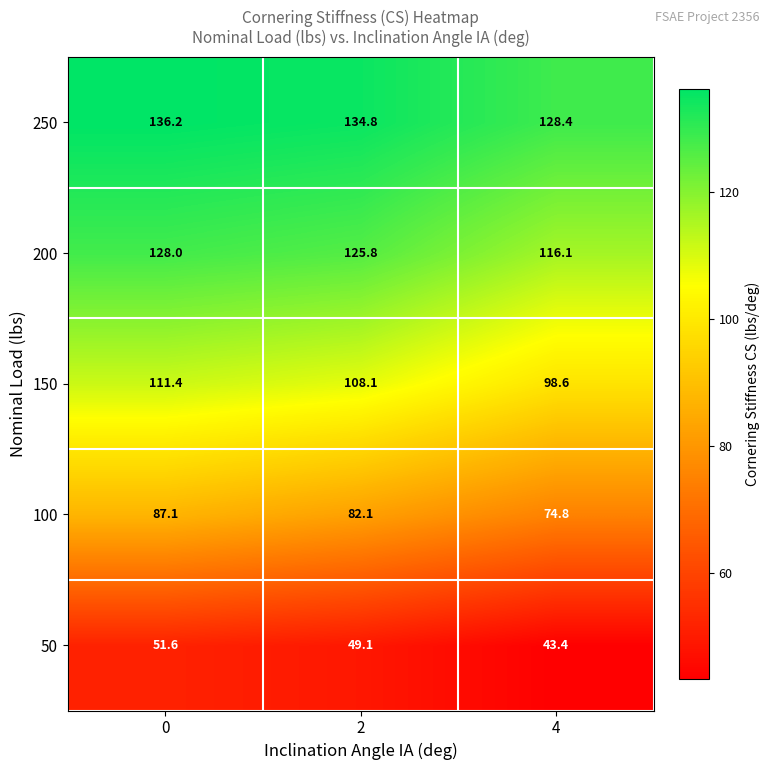

What is the difference between the 100 values at 0 and 4?

12.3